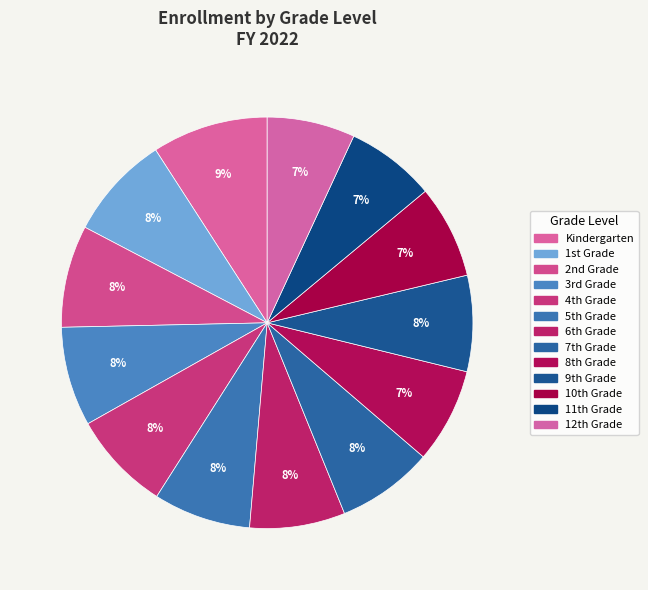

What is the smallest slice in the pie chart?

12th Grade